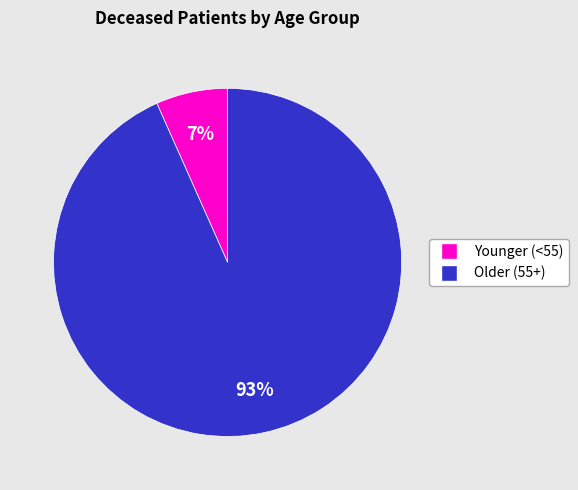

Which has a higher value, Older (55+) or Younger (<55)?

Older (55+)